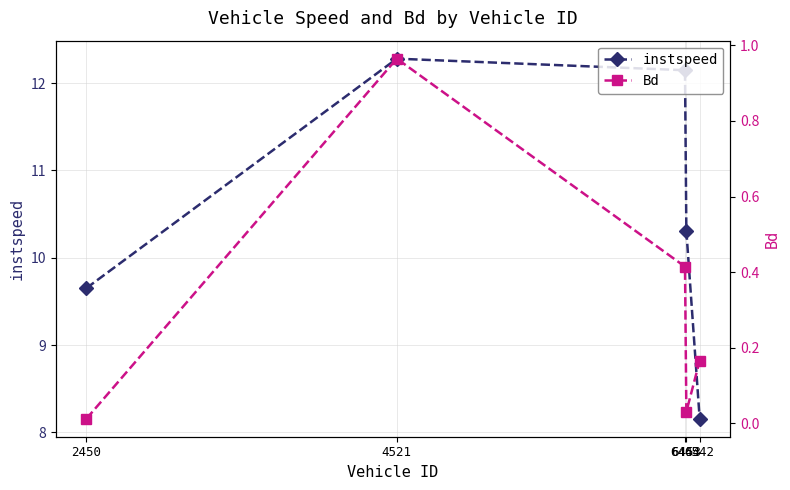

How many lines are shown in the chart?

2